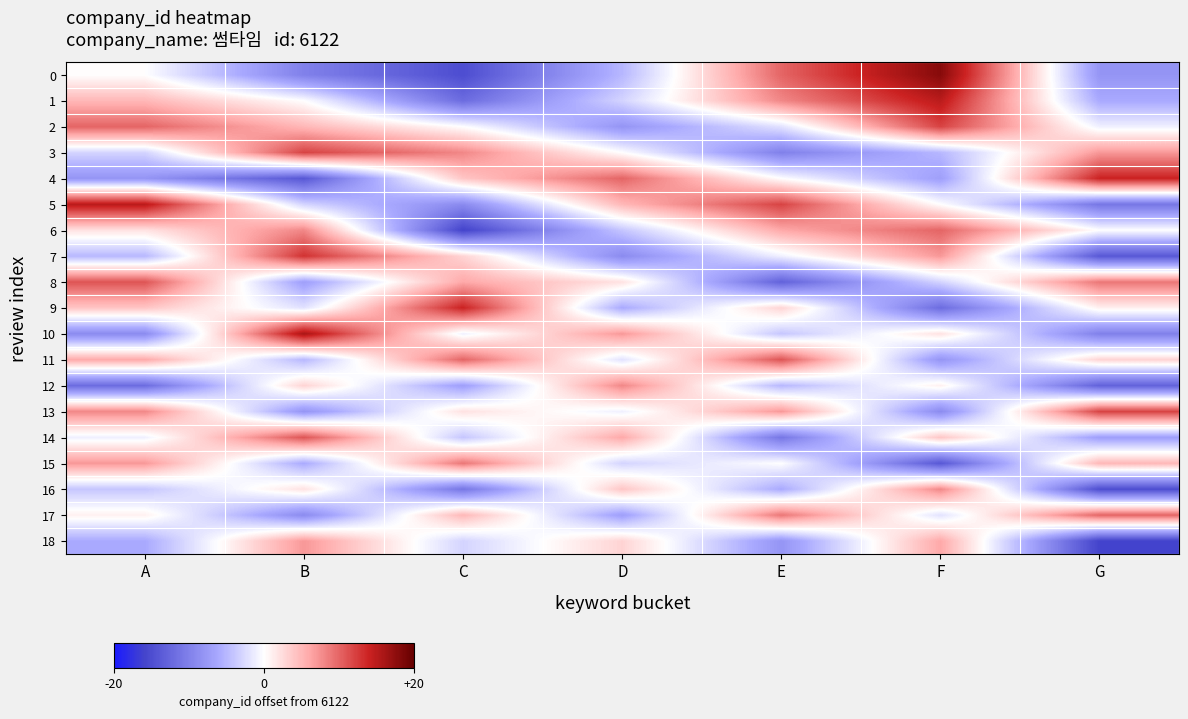

Reading left to right, list all the values displayed in this chart.

0: A=6122	B=6112	C=6107	D=6117	E=6132	F=6140	G=6114
1: A=6127	B=6122	C=6110	D=6119	E=6130	F=6137	G=6116
2: A=6132	B=6127	C=6122	D=6114	E=6120	F=6134	G=6121
3: A=6119	B=6134	C=6130	D=6122	E=6112	F=6117	G=6129
4: A=6114	B=6108	C=6126	D=6132	E=6122	F=6115	G=6136
5: A=6137	B=6119	C=6113	D=6127	E=6134	F=6122	G=6111
6: A=6124	B=6130	C=6106	D=6118	E=6128	F=6132	G=6122
7: A=6117	B=6135	C=6125	D=6113	E=6121	F=6129	G=6108
8: A=6133	B=6115	C=6128	D=6124	E=6109	F=6119	G=6131
9: A=6126	B=6120	C=6136	D=6116	E=6125	F=6110	G=6123
10: A=6113	B=6138	C=6121	D=6129	E=6118	F=6124	G=6112
11: A=6128	B=6117	C=6132	D=6120	E=6133	F=6114	G=6125
12: A=6110	B=6125	C=6115	D=6130	E=6117	F=6123	G=6109
13: A=6130	B=6114	C=6124	D=6121	E=6129	F=6113	G=6134
14: A=6121	B=6133	C=6118	D=6128	E=6111	F=6126	G=6115
15: A=6129	B=6116	C=6131	D=6119	E=6122	F=6108	G=6127
16: A=6118	B=6124	C=6111	D=6126	E=6116	F=6130	G=6107
17: A=6123	B=6113	C=6127	D=6115	E=6131	F=6120	G=6132
18: A=6116	B=6129	C=6119	D=6125	E=6114	F=6128	G=6106